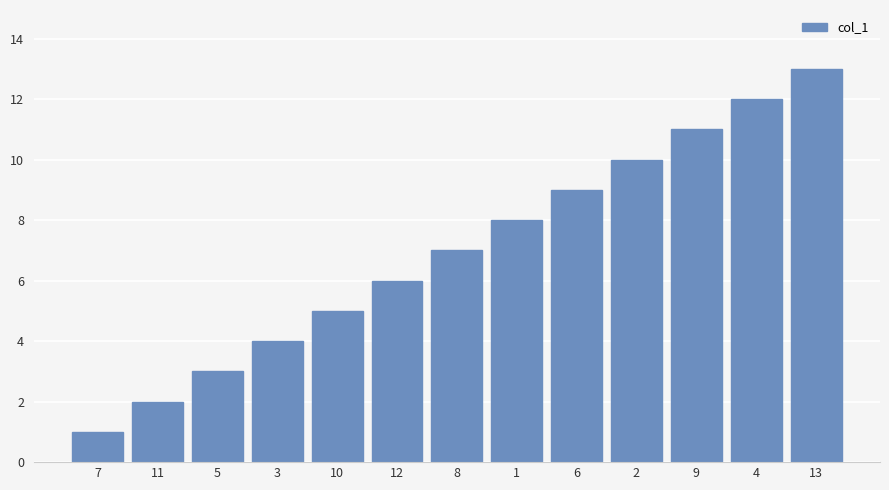

Reading left to right, what are all the values shown in this chart?

7=1	11=2	5=3	3=4	10=5	12=6	8=7	1=8	6=9	2=10	9=11	4=12	13=13